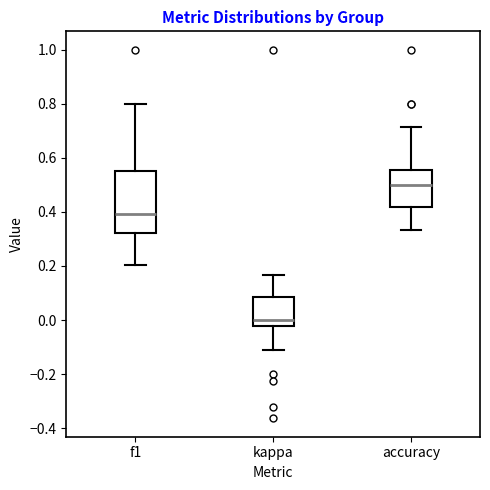

Reading left to right, transcribe this box plot: for each box, give where its median line is, the range the box spans, and where its two whiskers end, as read against the y-axis. The values are not printed on the chart, so give them approximately, as read against the axis.

f1: median 0.40, box 0.32 to 0.56, whiskers 0.20 to 0.80
kappa: median 0.00, box -0.02 to 0.08, whiskers -0.12 to 0.16
accuracy: median 0.50, box 0.42 to 0.56, whiskers 0.34 to 0.72